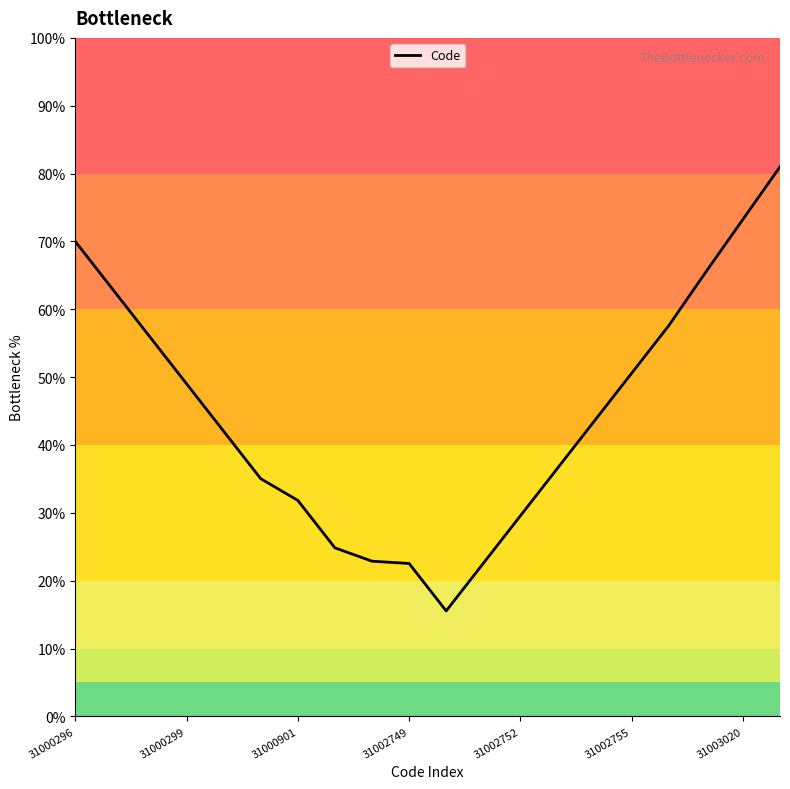

What is the maximum value shown in the chart?

81.0